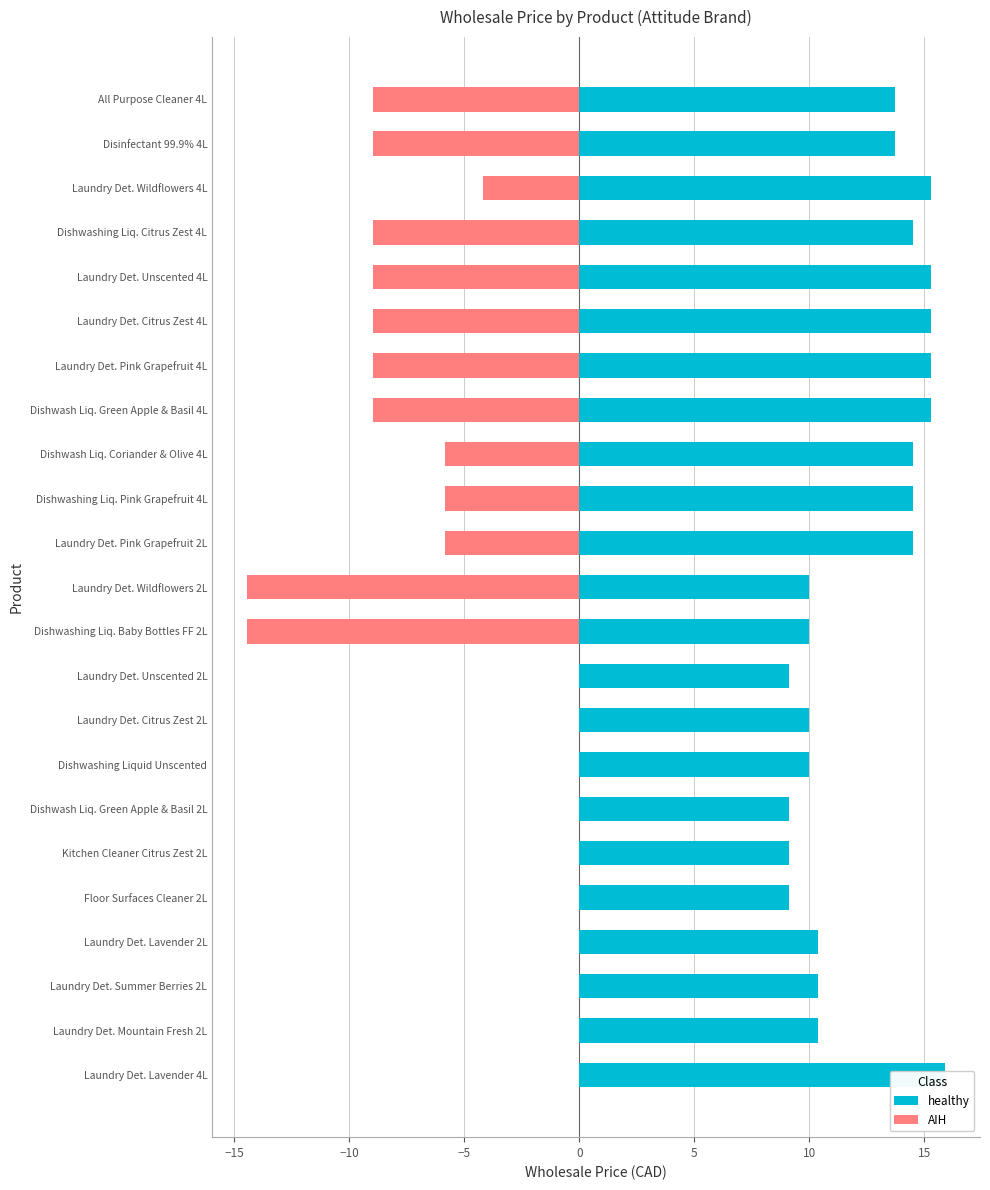

Reading left to right, transcribe all the data shown in this chart.

healthy: 13.7	13.7	15.3	14.5	15.3	15.3	15.3	15.3	14.5	14.5	14.5	10.0	10.0	9.1	10.0	10.0	9.1	9.1	9.1	10.4	10.4	10.4	15.9
AIH: -9.0	-9.0	-4.2	-9.0	-9.0	-9.0	-9.0	-9.0	-5.8	-5.8	-5.8	-14.4	-14.4	0.0	0.0	0.0	0.0	0.0	0.0	0.0	0.0	0.0	0.0